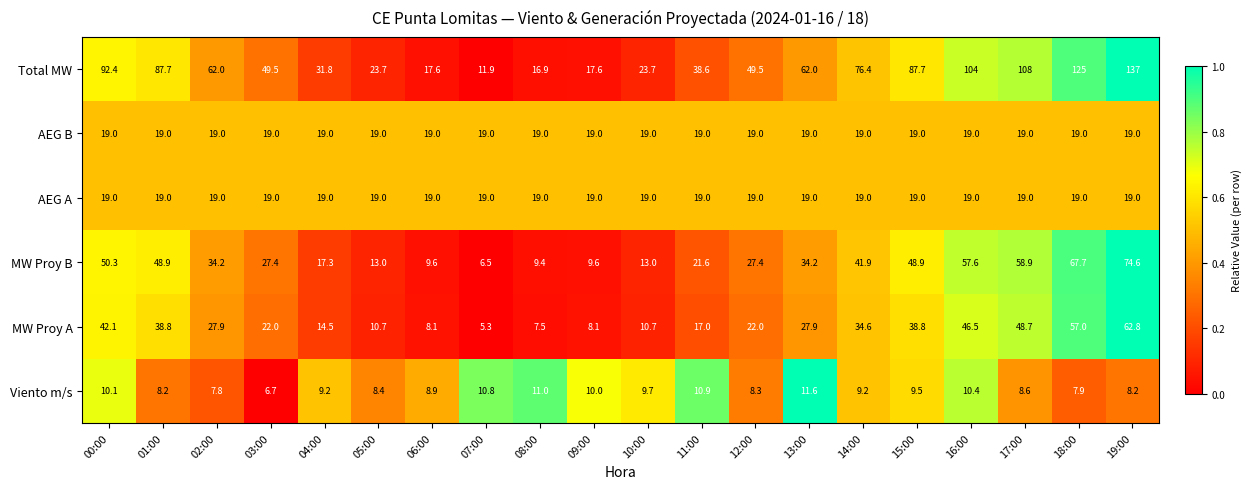

What is the difference between the second highest and second lowest values in the Total MW series?

108.1